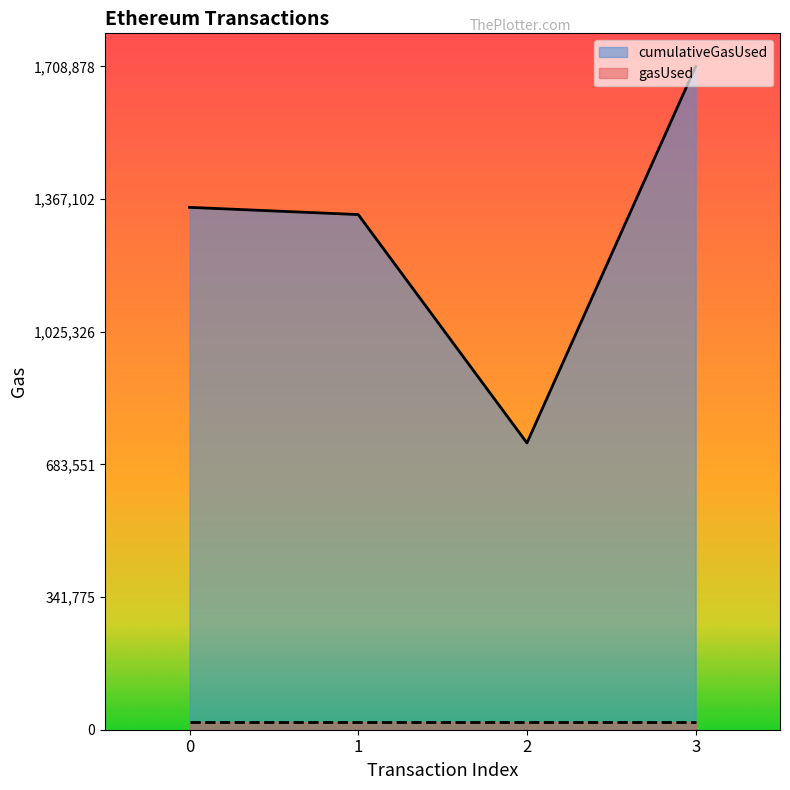

Rank the categories by value from highest to lowest.

3, 0, 1, 2